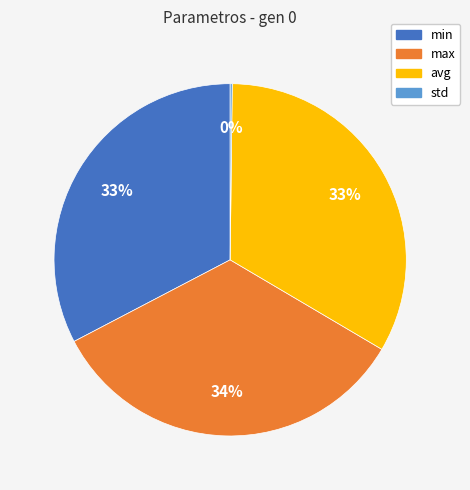

Does max represent more than half of the total?

No